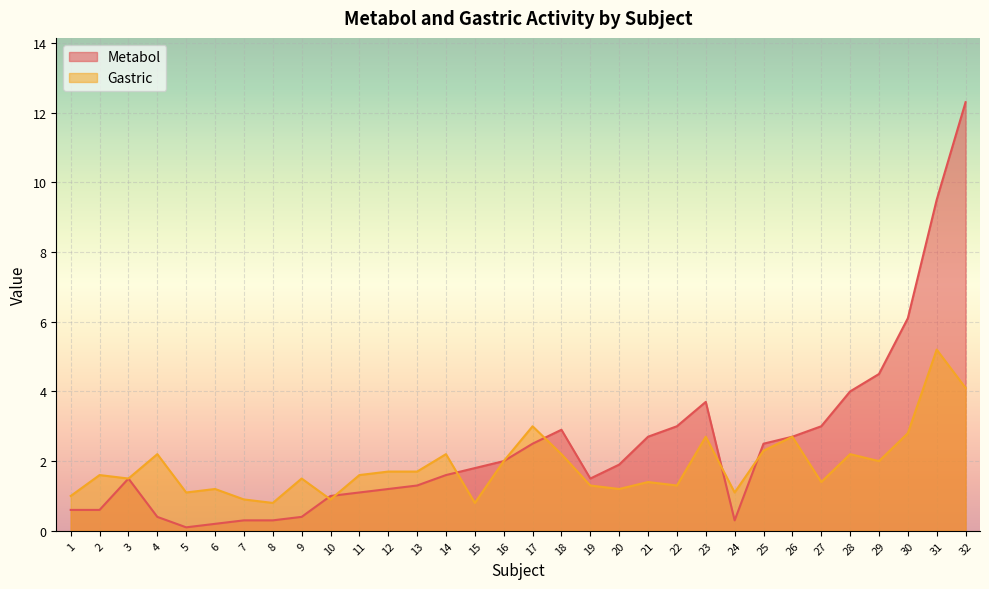

List the series in order of their peak value, highest first.

Metabol, Gastric